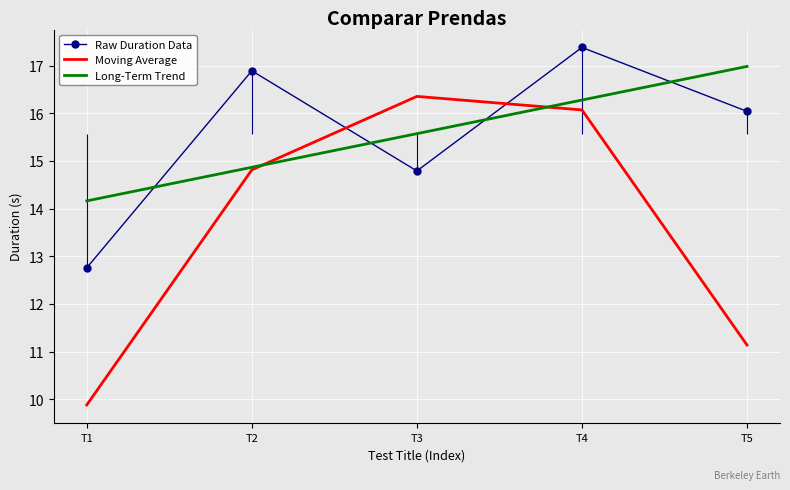

The value of Raw Duration Data at T3 is 14.8. True or false?

True